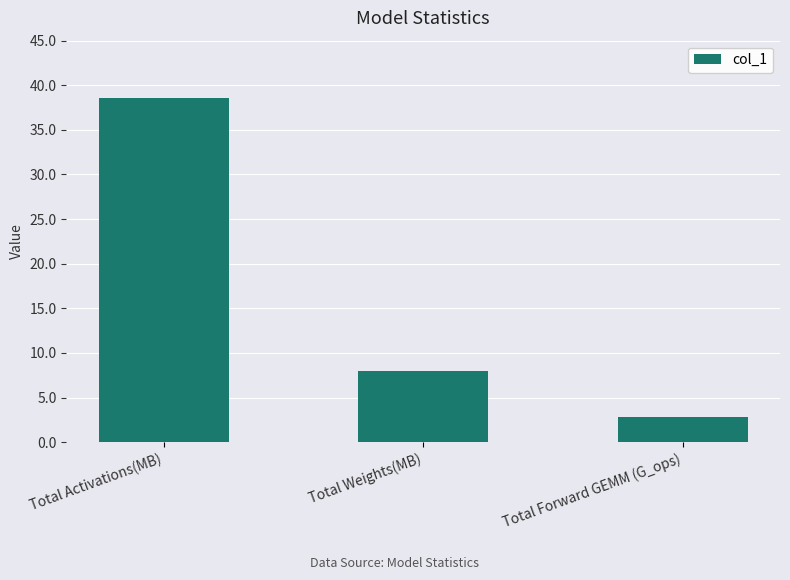

At which label does the data first exceed 7?

Total Activations(MB)